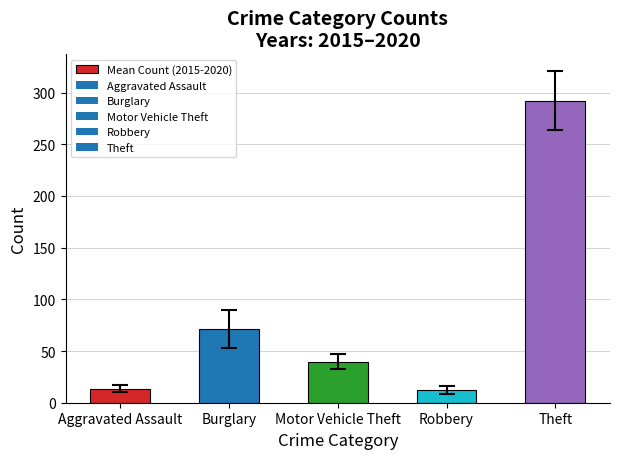

What is the sum of the values at Burglary and Aggravated Assault?

85.0